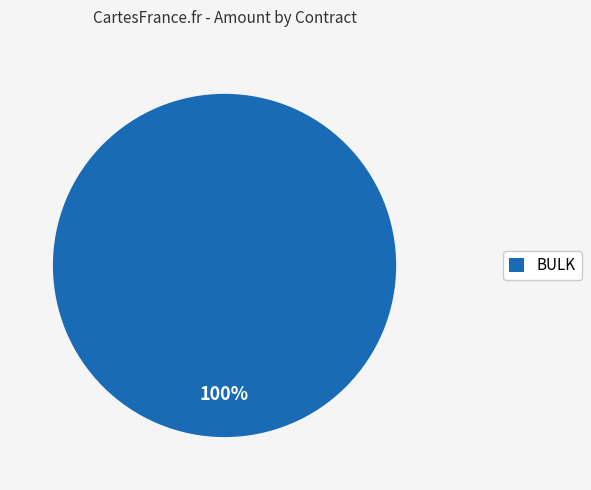

Is there a majority slice in this chart?

Yes